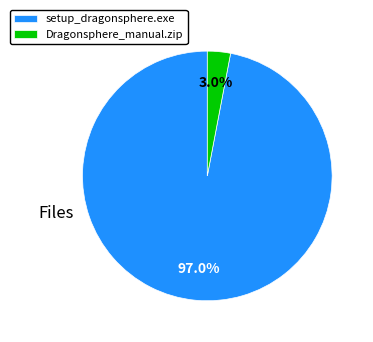

What percentage do setup_dragonsphere.exe and Dragonsphere_manual.zip together represent?

100.0%